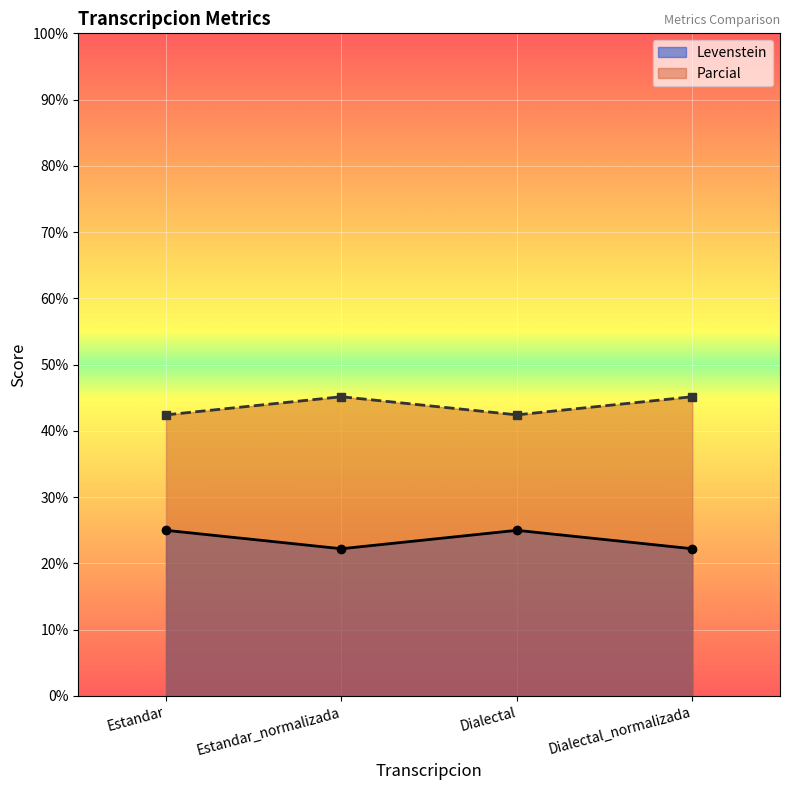

At which category is the sum across all series the highest?

Estandar